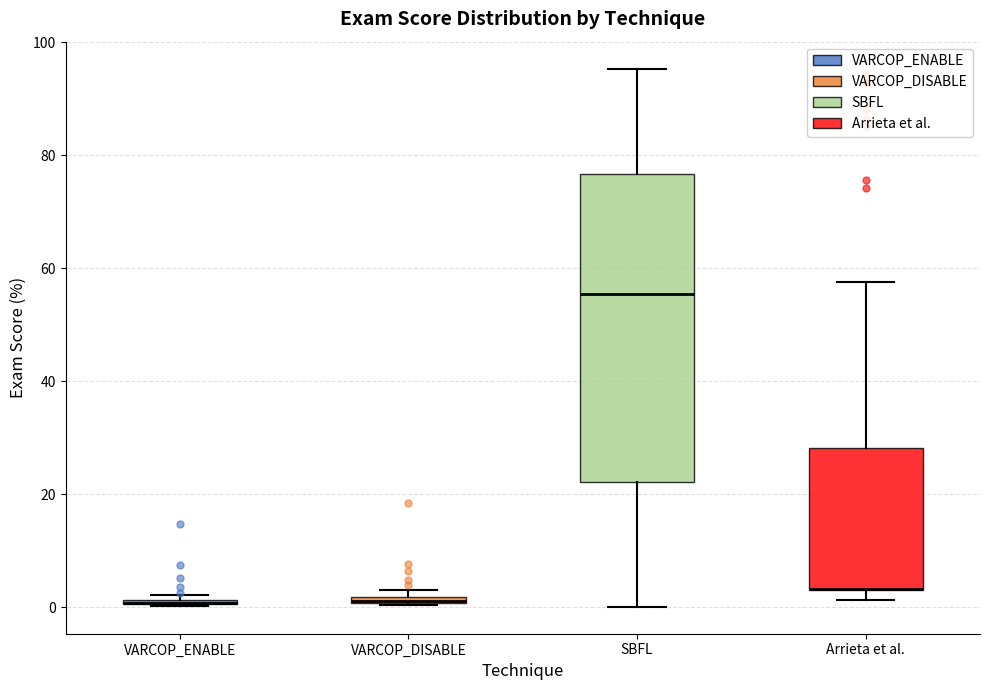

Where is the lower edge of the box for Arrieta et al. on the y-axis? The values are not printed on the chart, so give them approximately, as read against the axis.

4